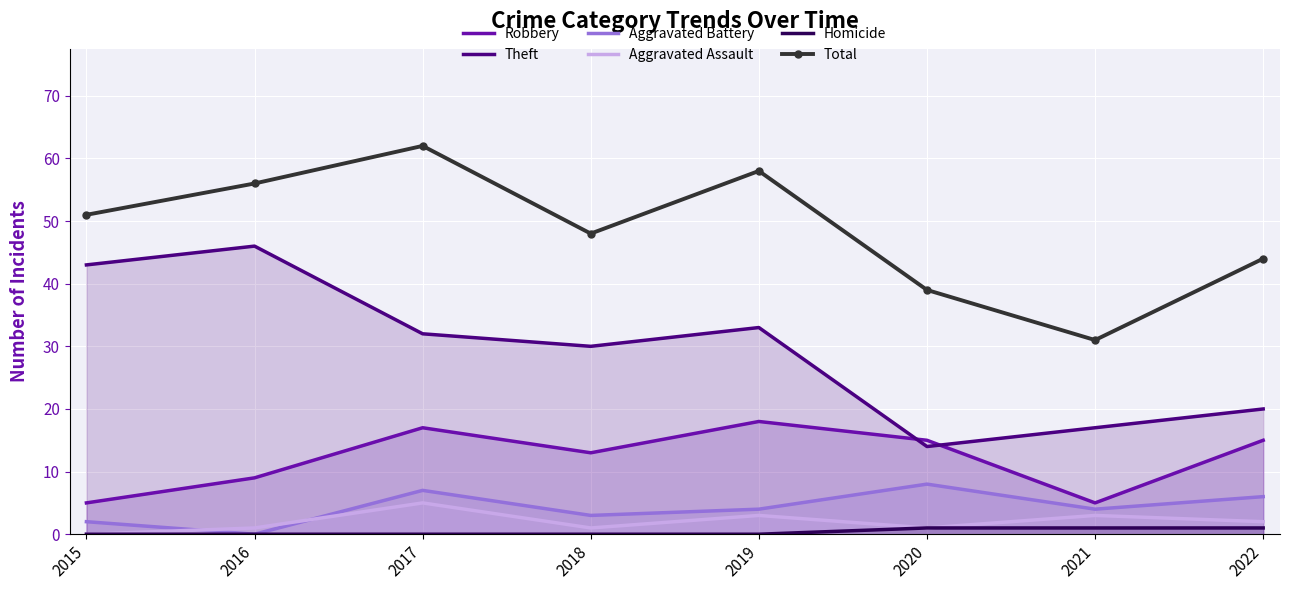

Where is the first local minimum for Robbery?

2018